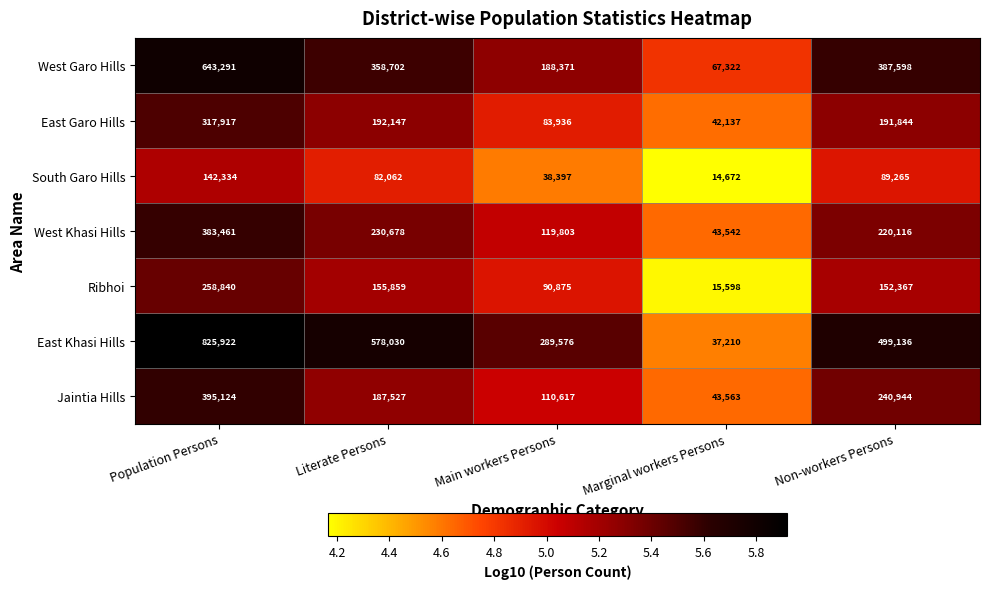

What is the difference between the maximum and minimum values in the Jaintia Hills series?

351561